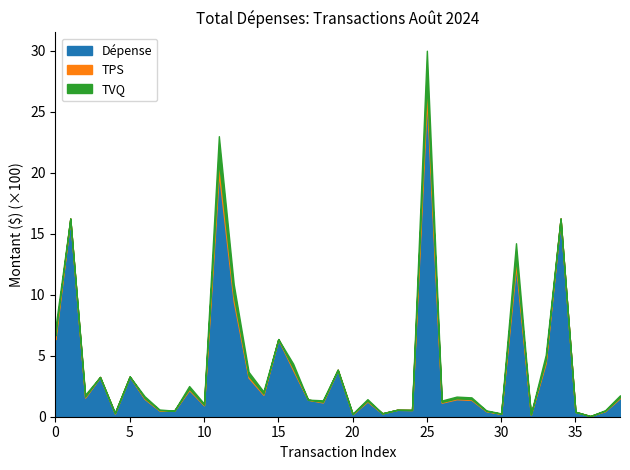

What is the difference between the Dépense values at 2024-08-07 and 2024-08-31?

172.2